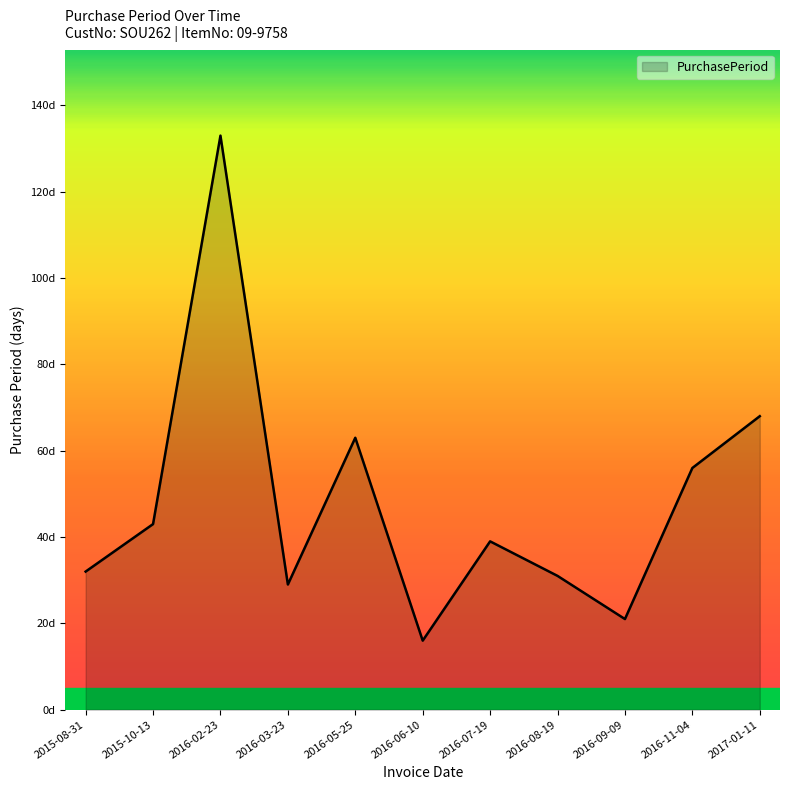

What is the sum of the values at 2016-07-19 and 2016-09-09?

60